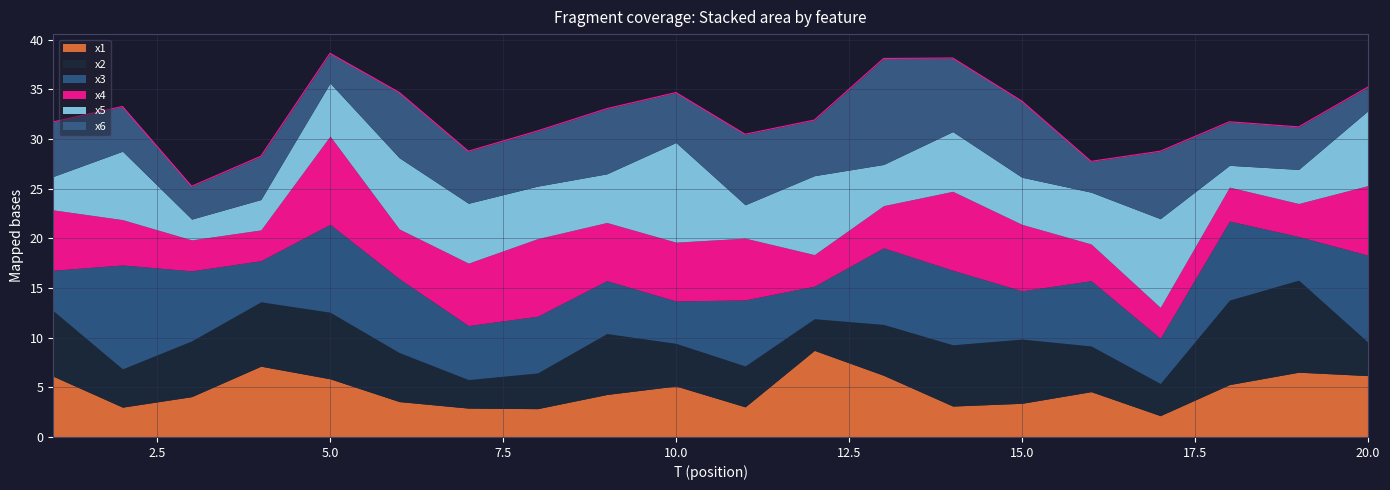

Which has a higher value, 20 or 12?

12